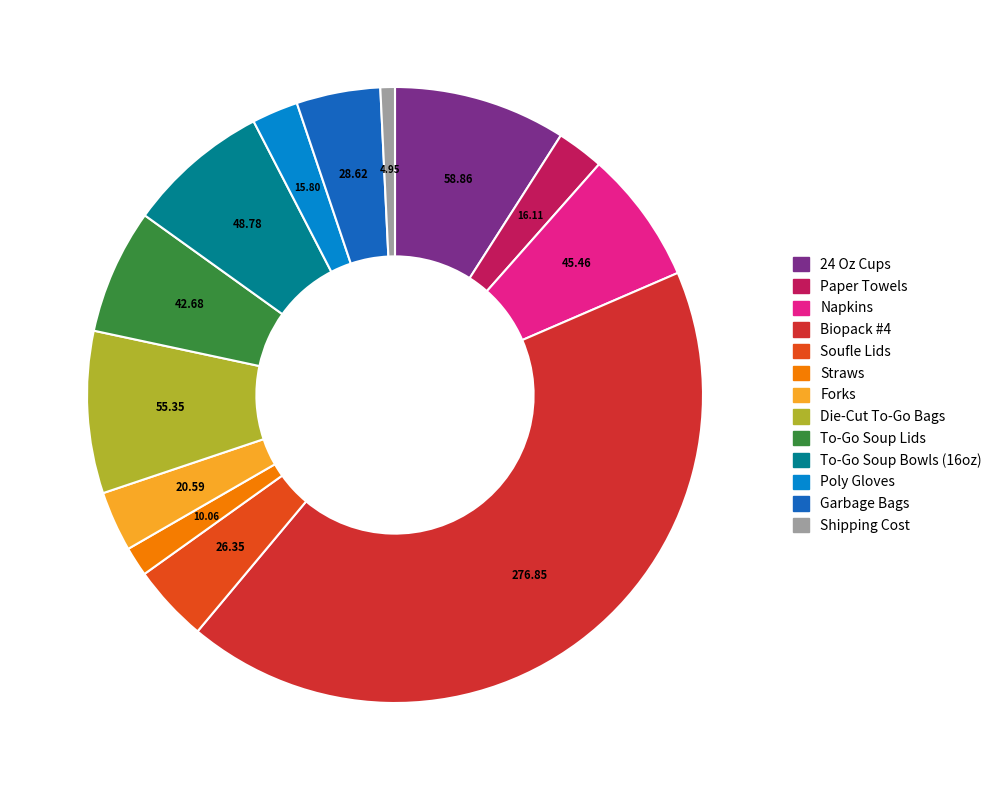

Is Soufle Lids the majority of the pie?

No